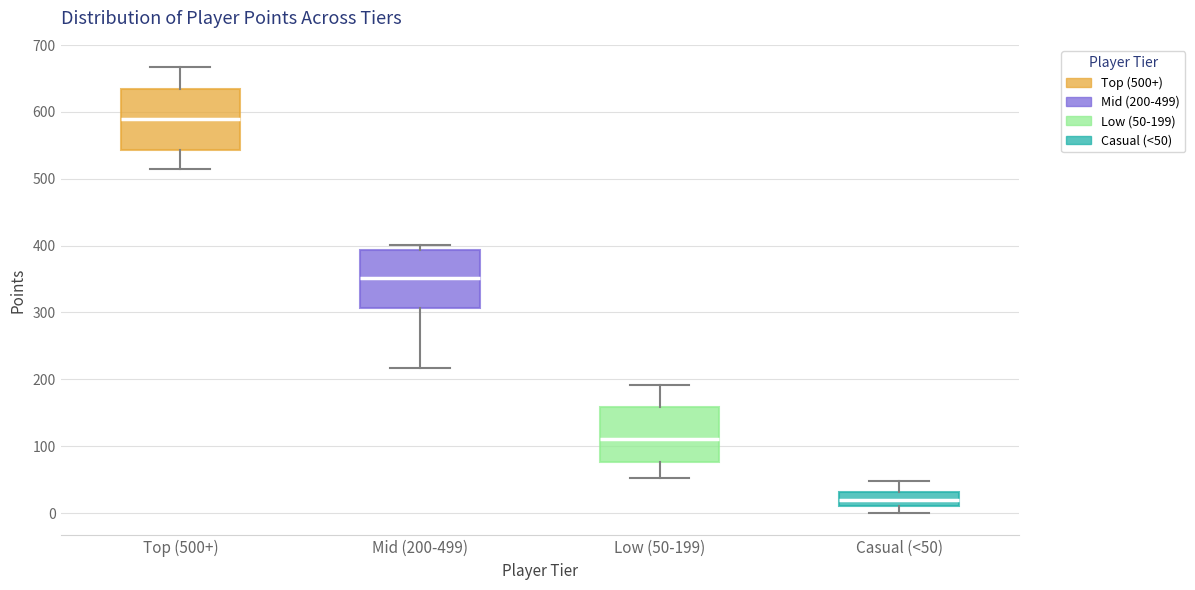

Reading left to right, read every box against the y-axis: the position of its median line, the range the box covers, and the ends of its whiskers. The values are not printed on the chart, so give them approximately, as read against the axis.

Top (500+): median 590, box 540 to 630, whiskers 520 to 670
Mid (200-499): median 350, box 310 to 390, whiskers 220 to 400
Low (50-199): median 110, box 80 to 160, whiskers 50 to 190
Casual (<50): median 20, box 10 to 30, whiskers 0 to 50